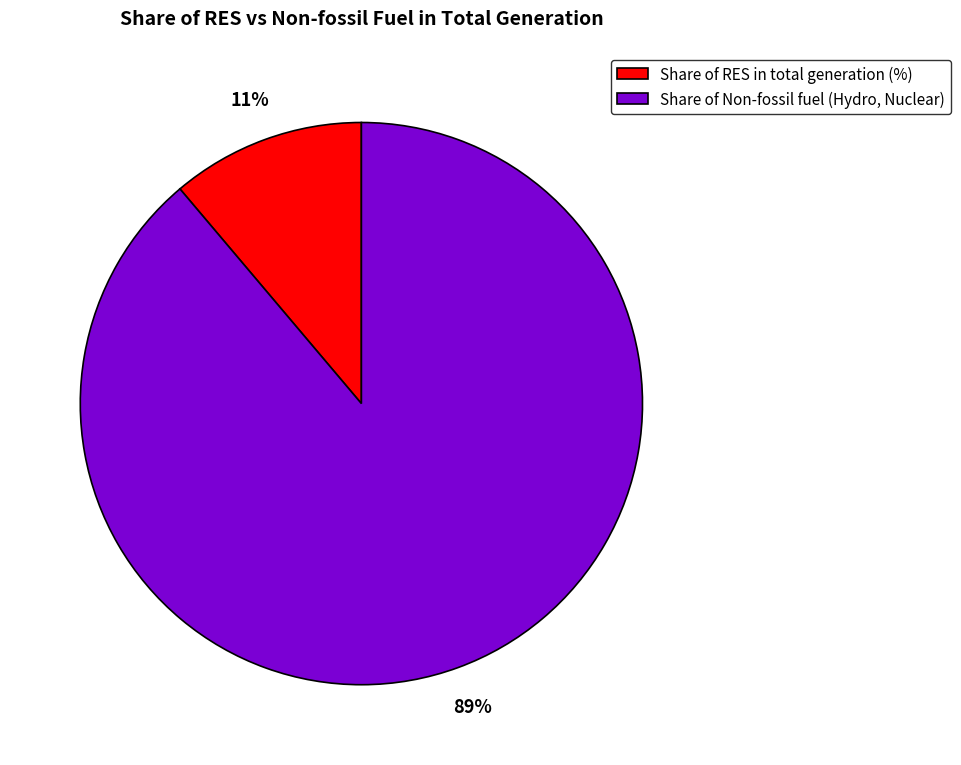

How many slices are in this pie chart?

2